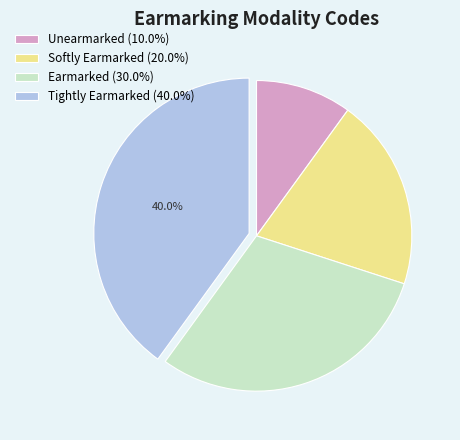

Count the number of slices in the pie.

4